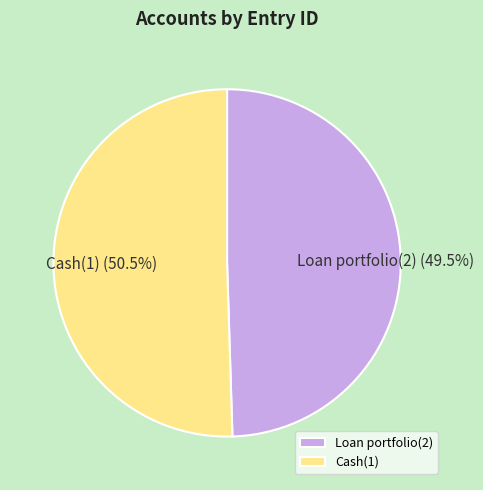

What is the ratio of the value at Cash(1) to the value at Loan portfolio(2)?

1.0